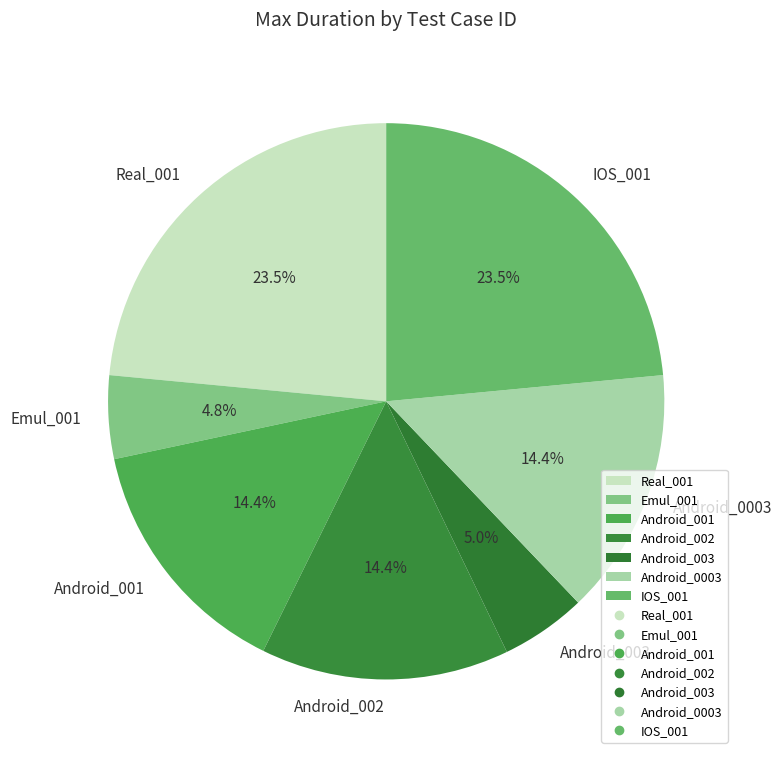

To the nearest percent, what portion does Android_001 represent?

14%